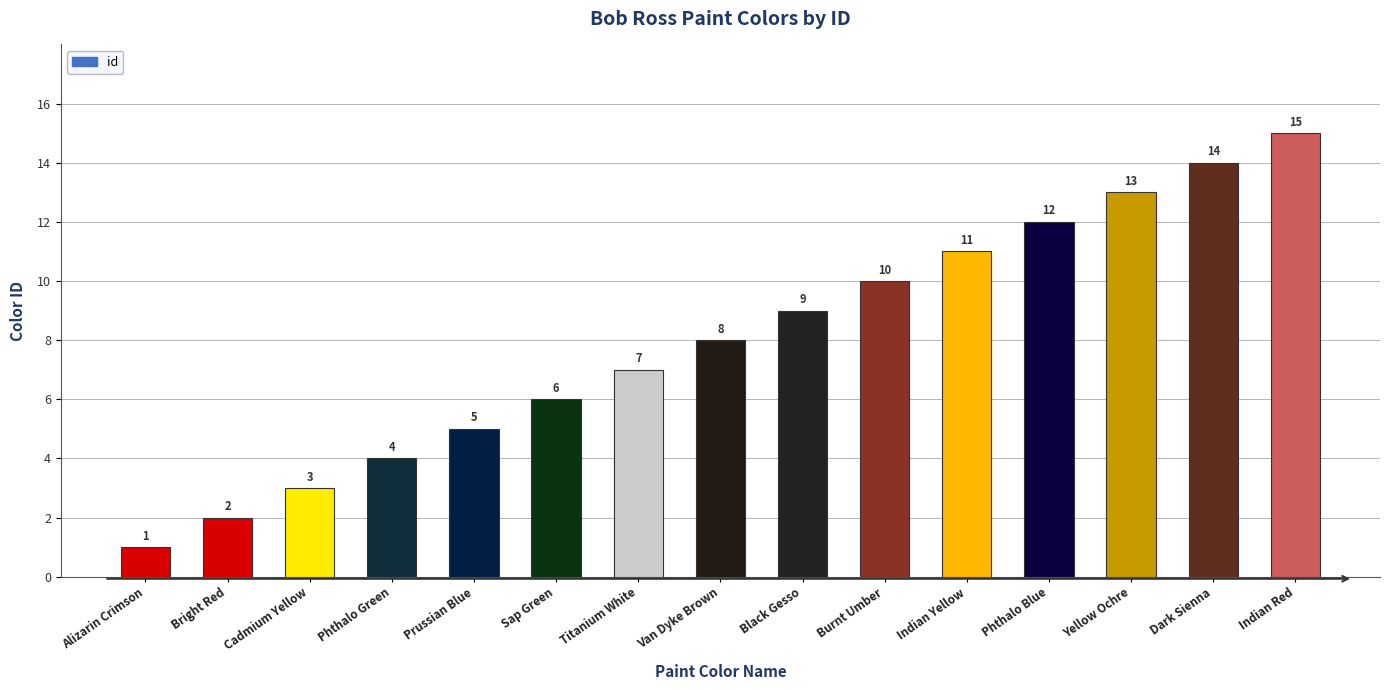

Between Bright Red and Dark Sienna, which is larger?

Dark Sienna